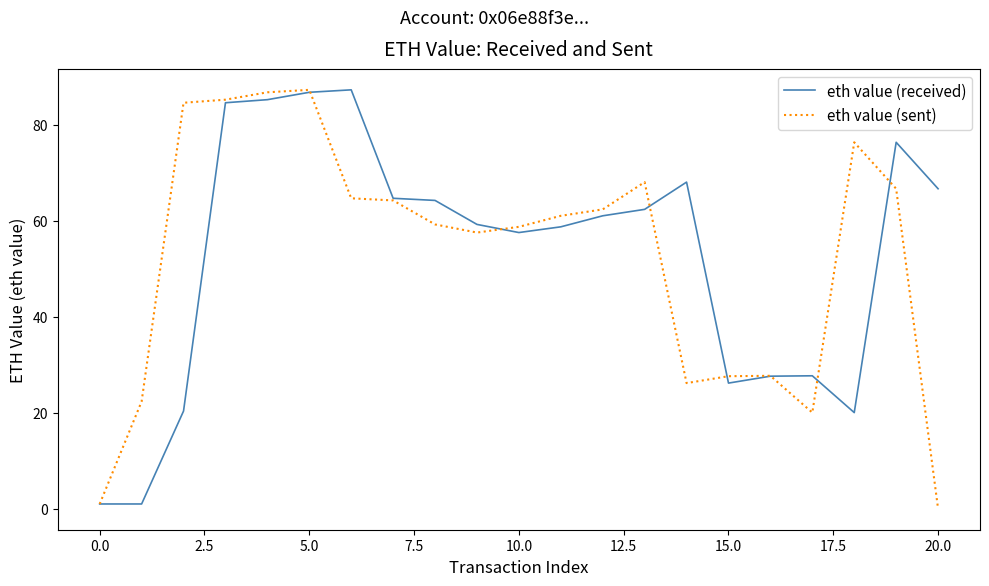

How many values in the eth value (received) series exceed 61?

11